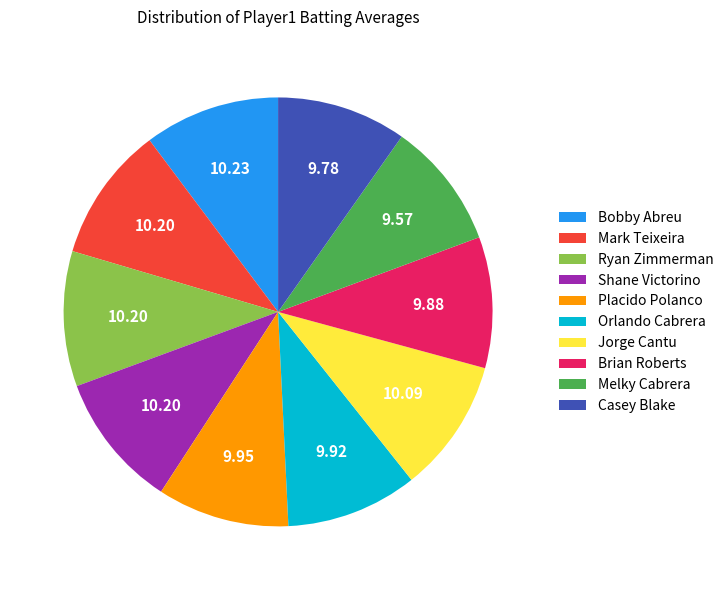

How many slices are in this pie chart?

10